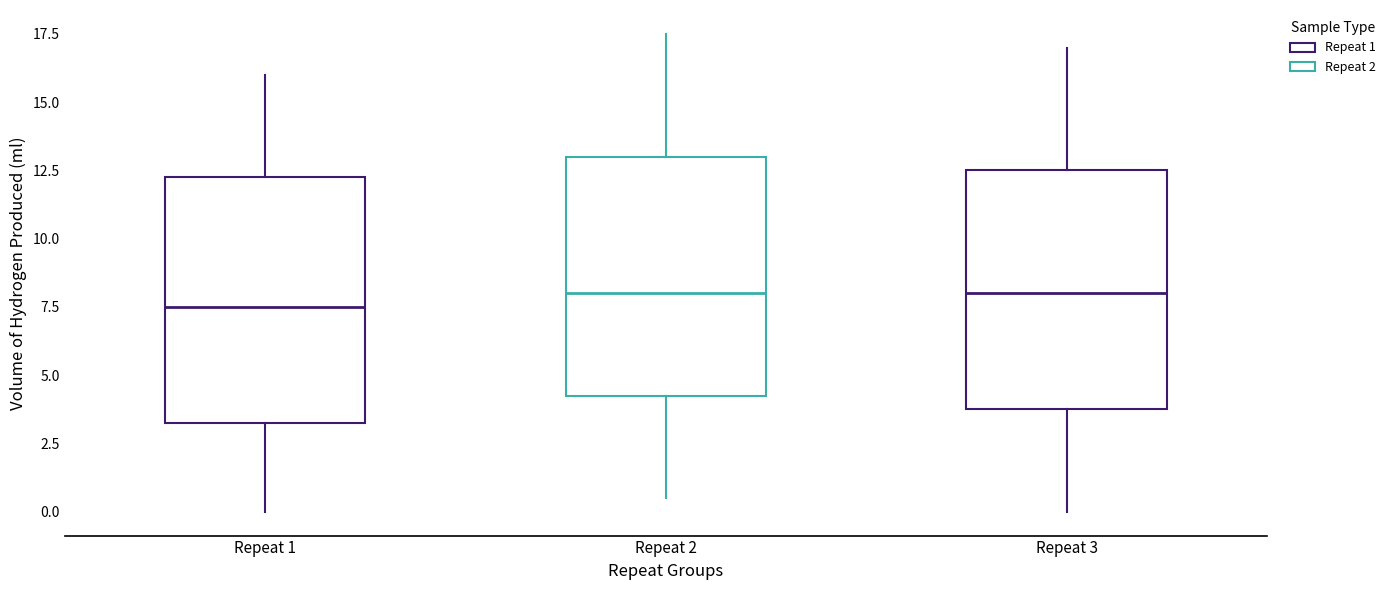

Reading left to right, transcribe this box plot: for each box, give where its median line is, the range the box spans, and where its two whiskers end, as read against the y-axis. The values are not printed on the chart, so give them approximately, as read against the axis.

Repeat 1: median 7.5, box 3.5 to 12.5, whiskers 0.0 to 16.0
Repeat 2: median 8.0, box 4.5 to 13.0, whiskers 0.5 to 17.5
Repeat 3: median 8.0, box 4.0 to 12.5, whiskers 0.0 to 17.0